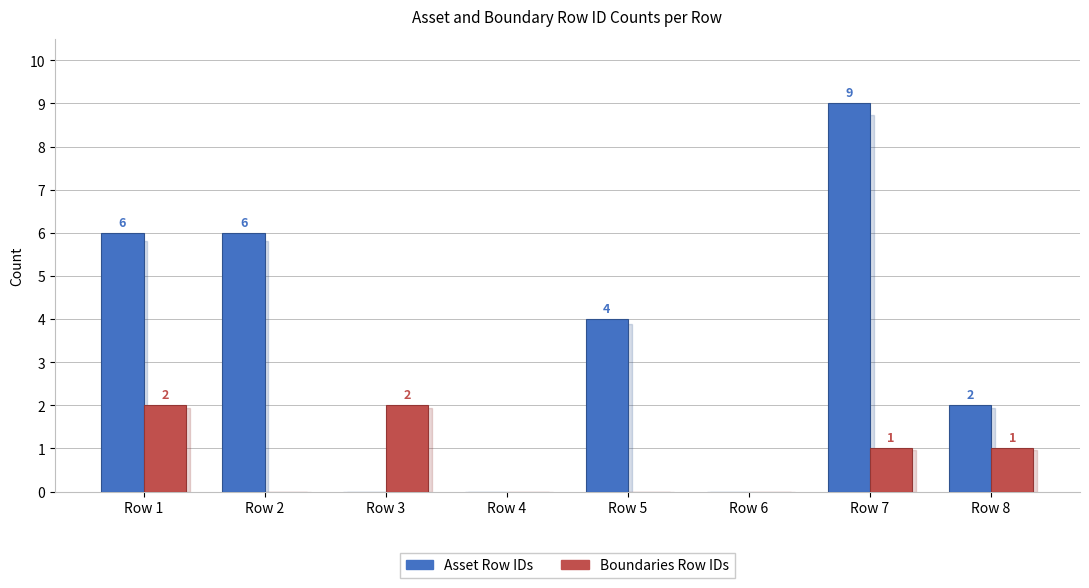

Read the Asset Row IDs value at Row 2.

6